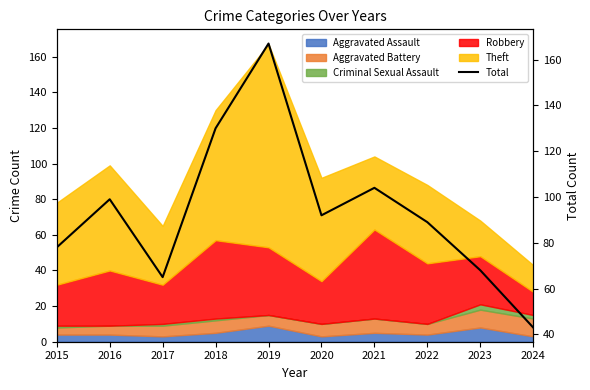

What is the value of the 5th point from the left?

167